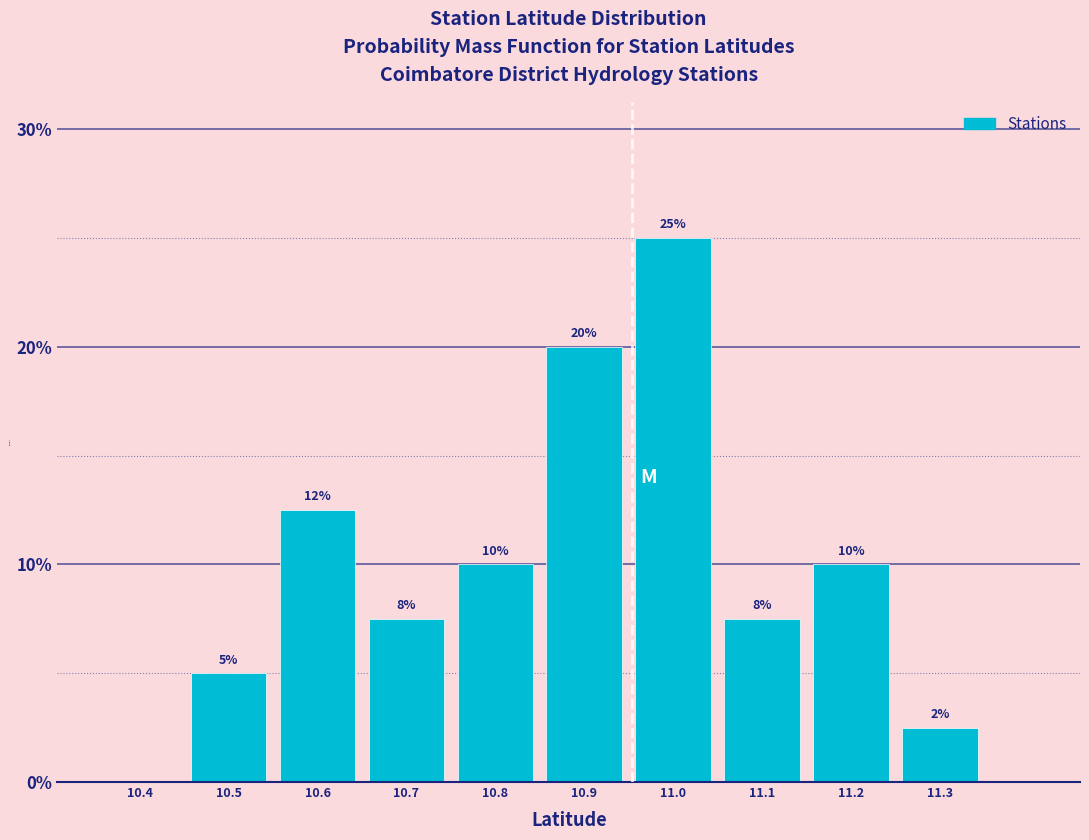

What is the change in value from 10.5 to 10.9?

+15.0